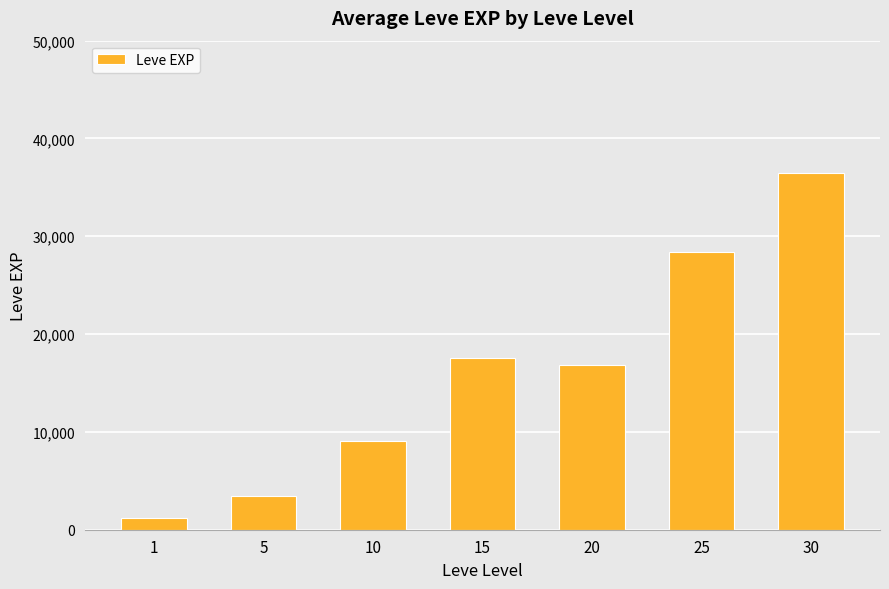

What is the value of the 3rd bar from the left?

9106.7